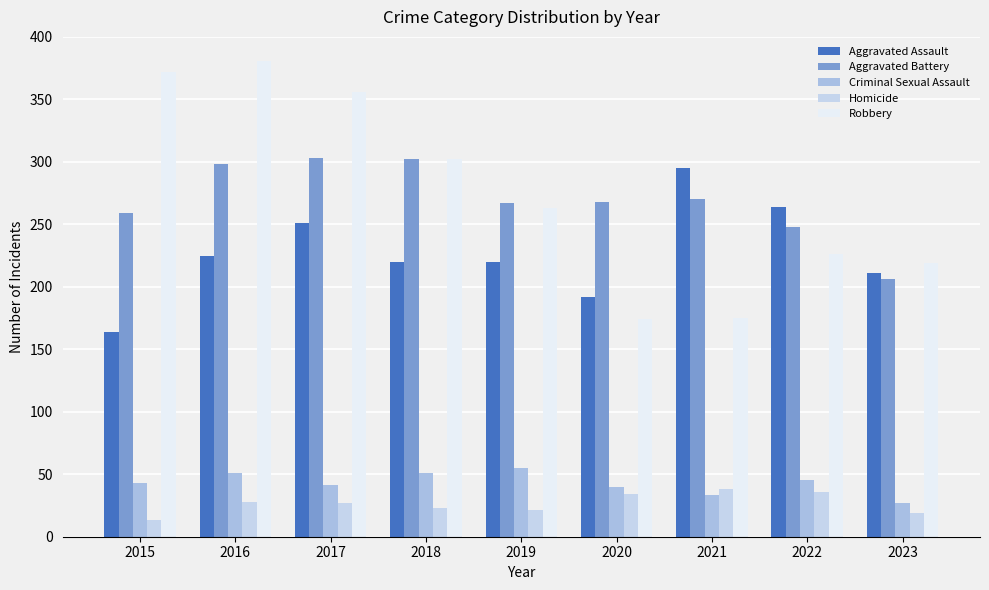

What is the sum of all Aggravated Assault values?

2042